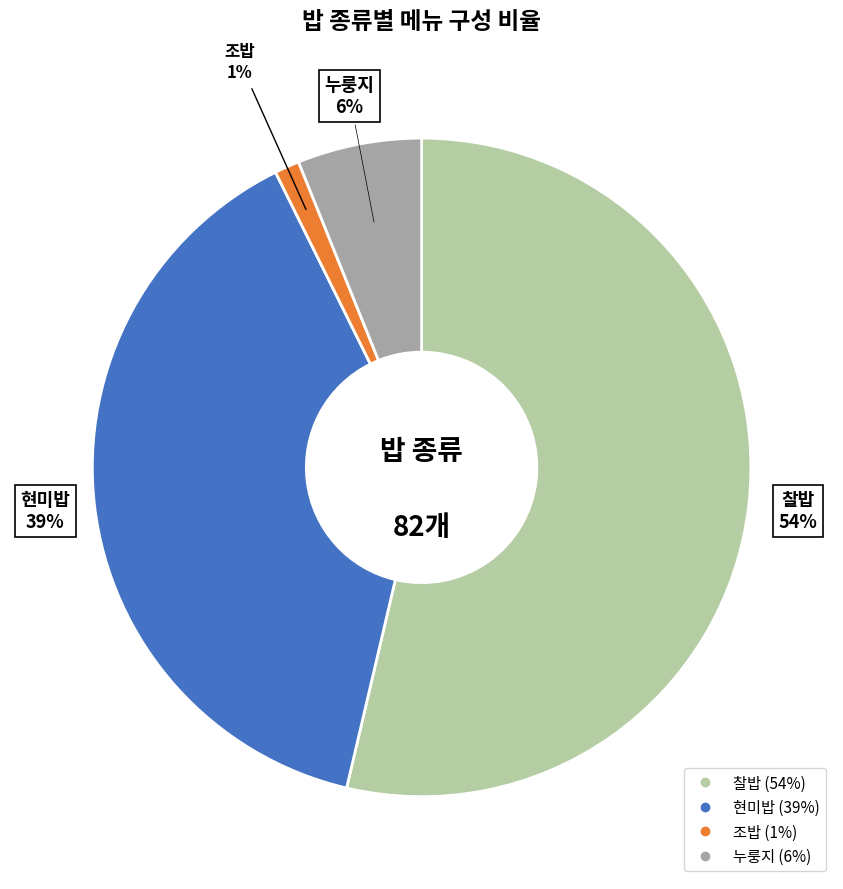

Do 누룽지 and 현미밥 together represent more than half of the pie?

No